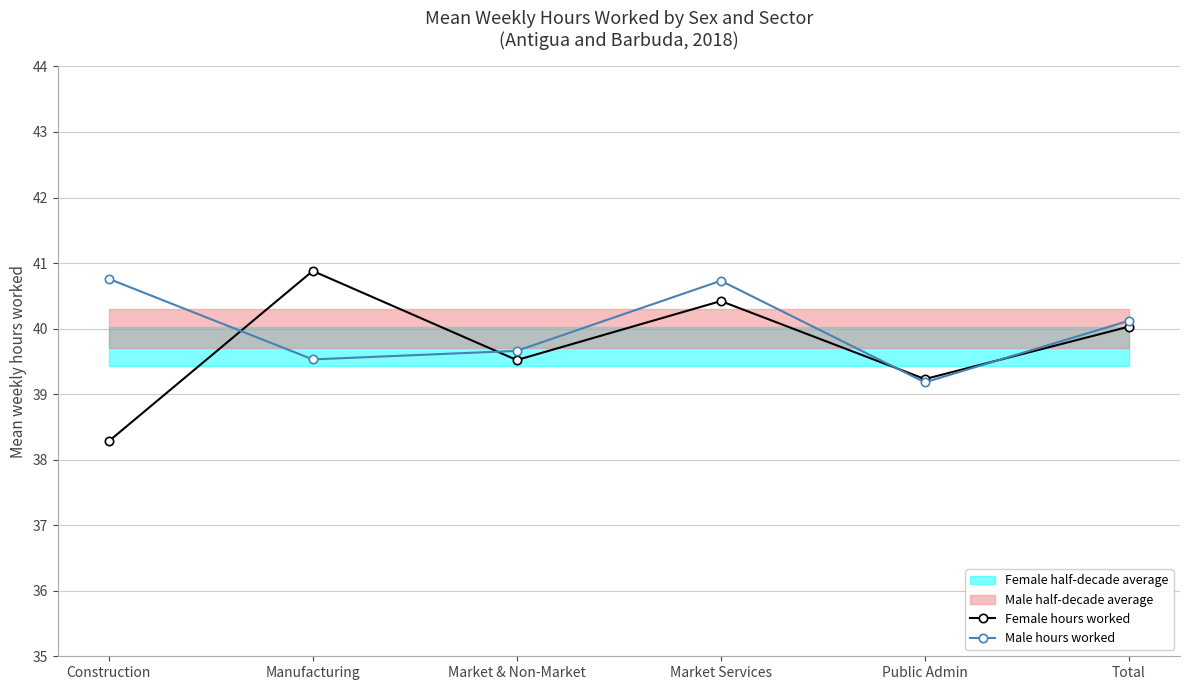

Which series ends up on top after the final intersection of Male hours worked and Female hours worked?

Male hours worked